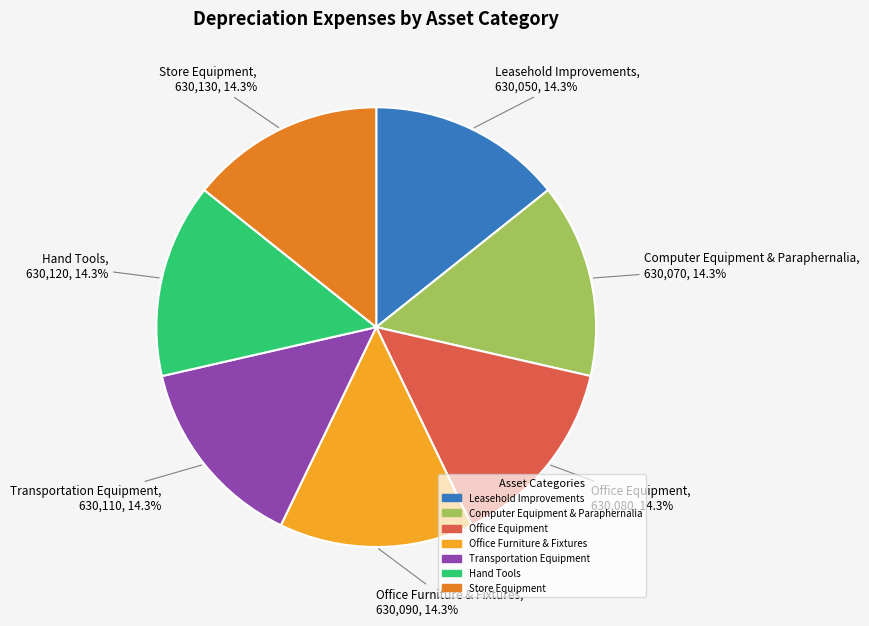

The Office Furniture & Fixtures slice represents 14% of the pie. True or false?

True